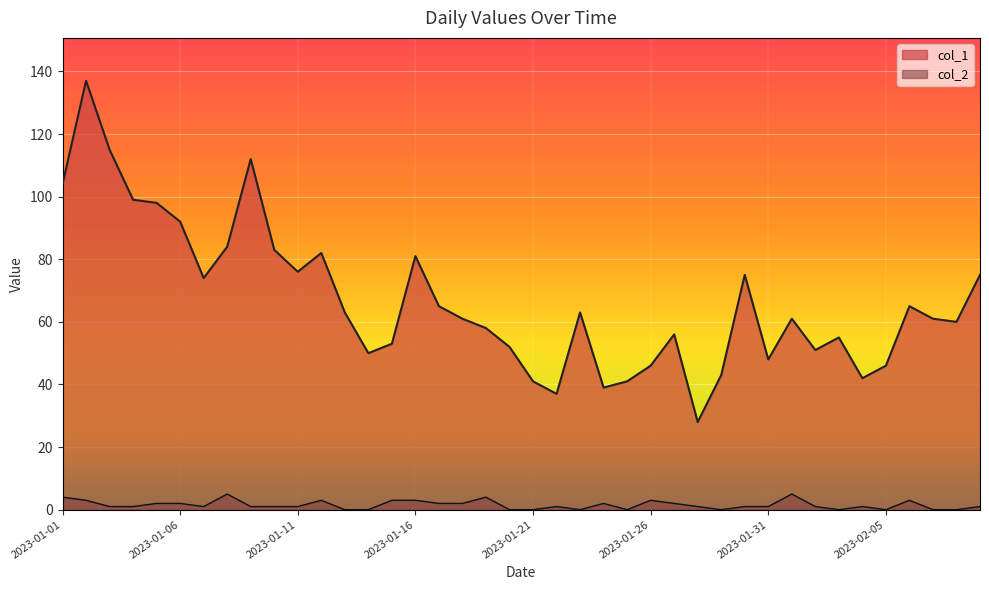

What position from the left is 2023-01-19?

19